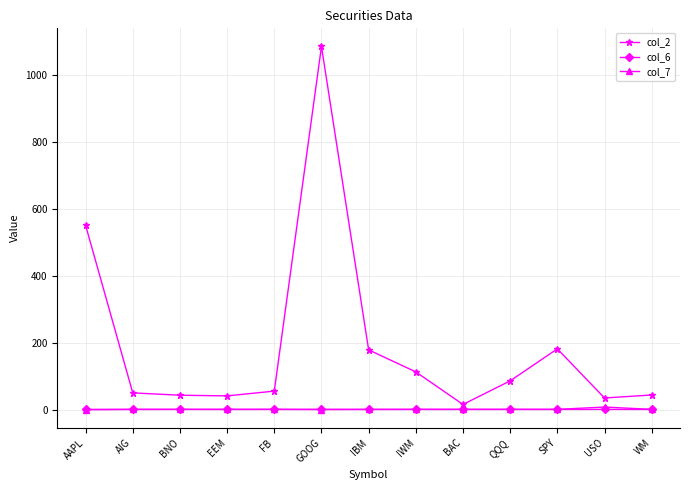

What is the label of the 12th point from the left?

USO